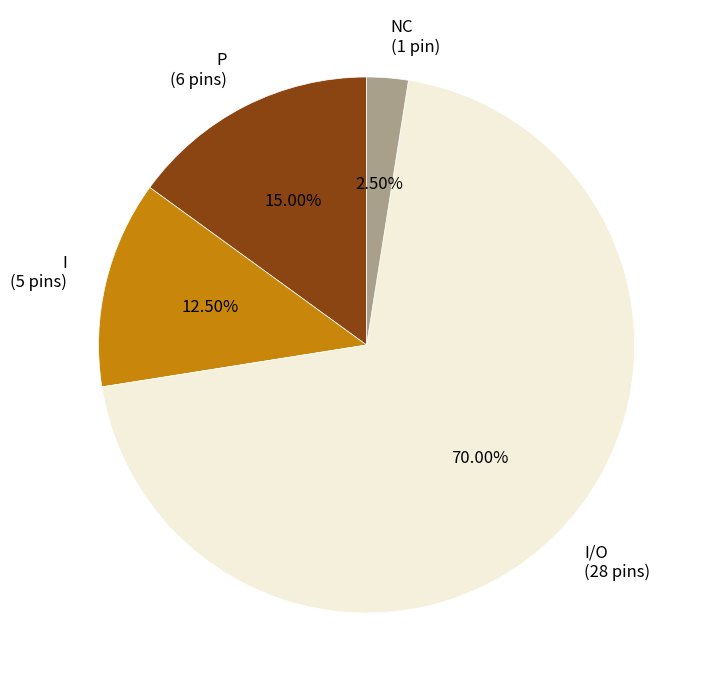

Which category has the smallest portion of the pie?

NC